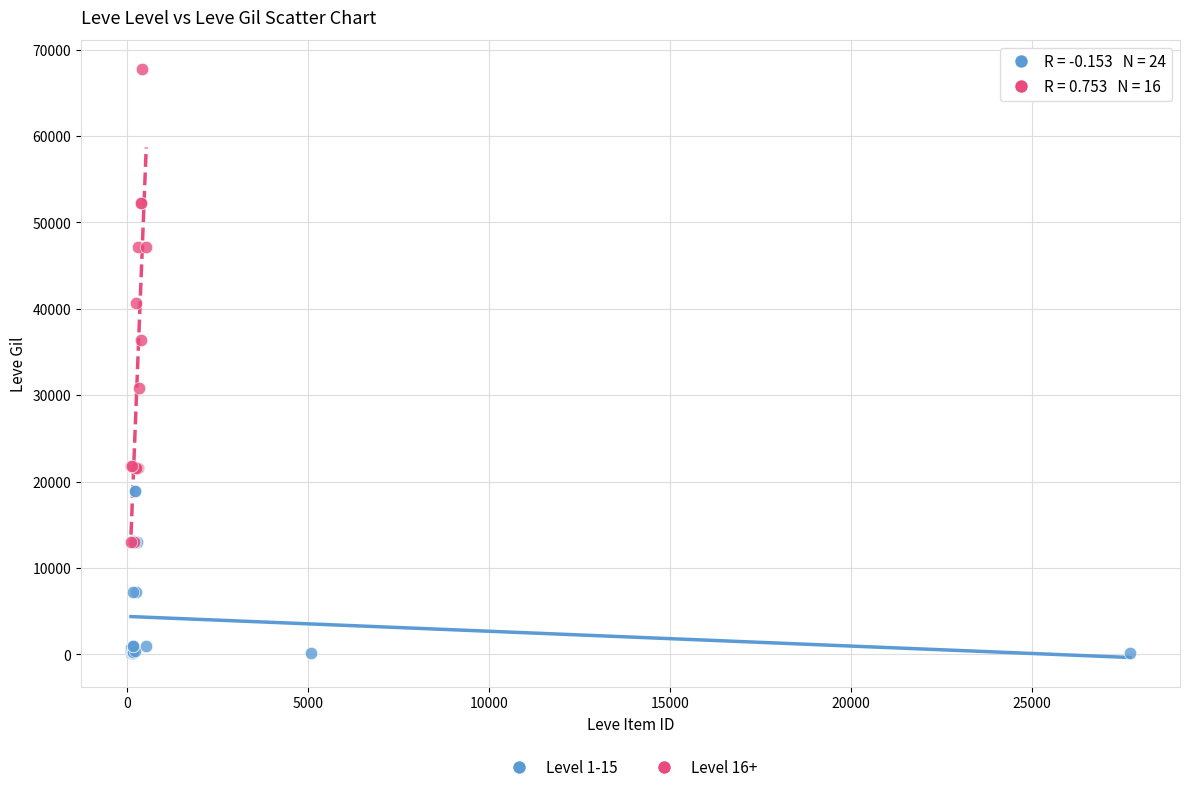

What are all the series names shown in the legend?

Level 1-15, Level 16+